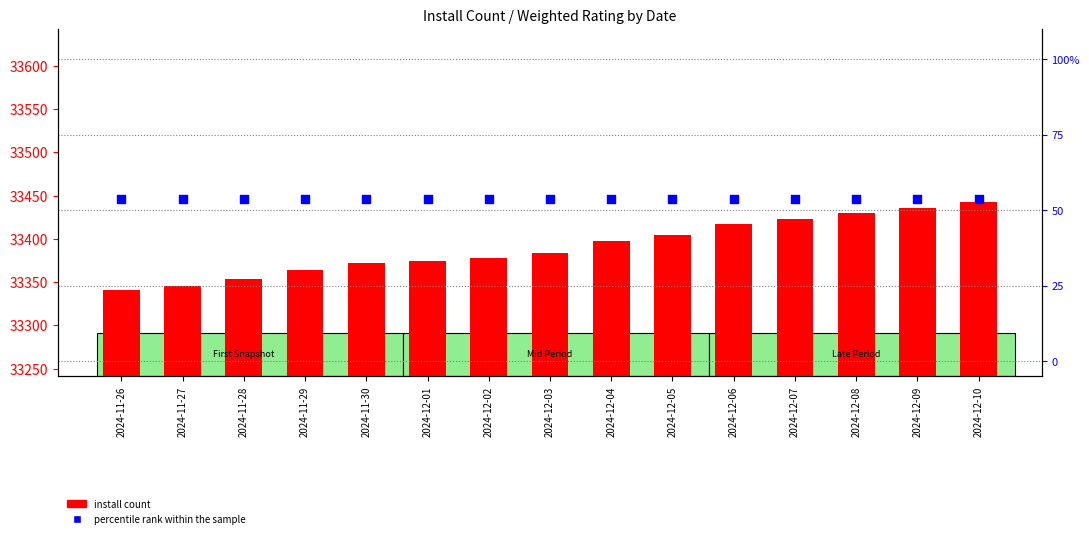

What are all the series names shown in the legend?

install count, percentile rank within the sample